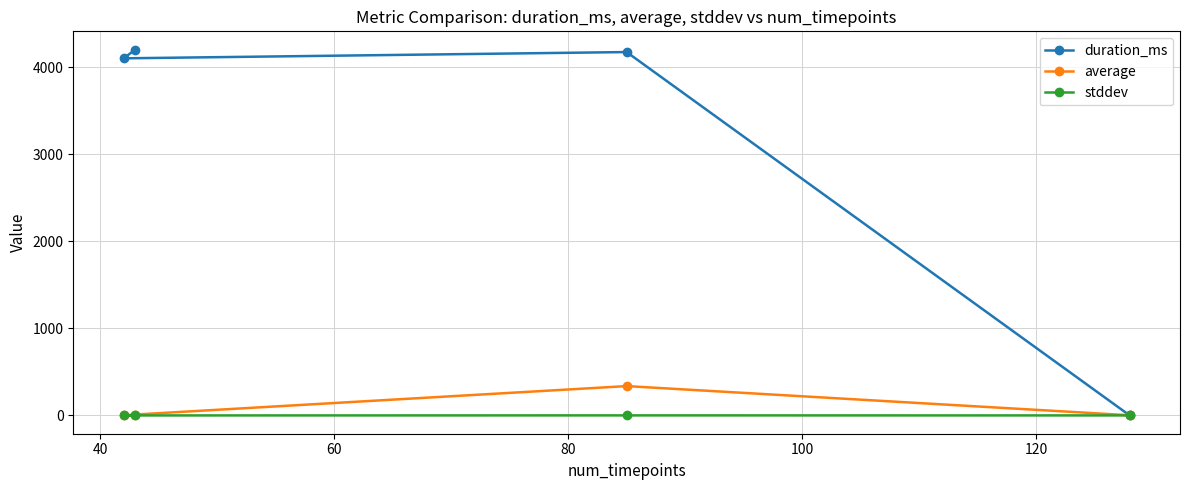

Which series has the largest total across all categories?

duration_ms